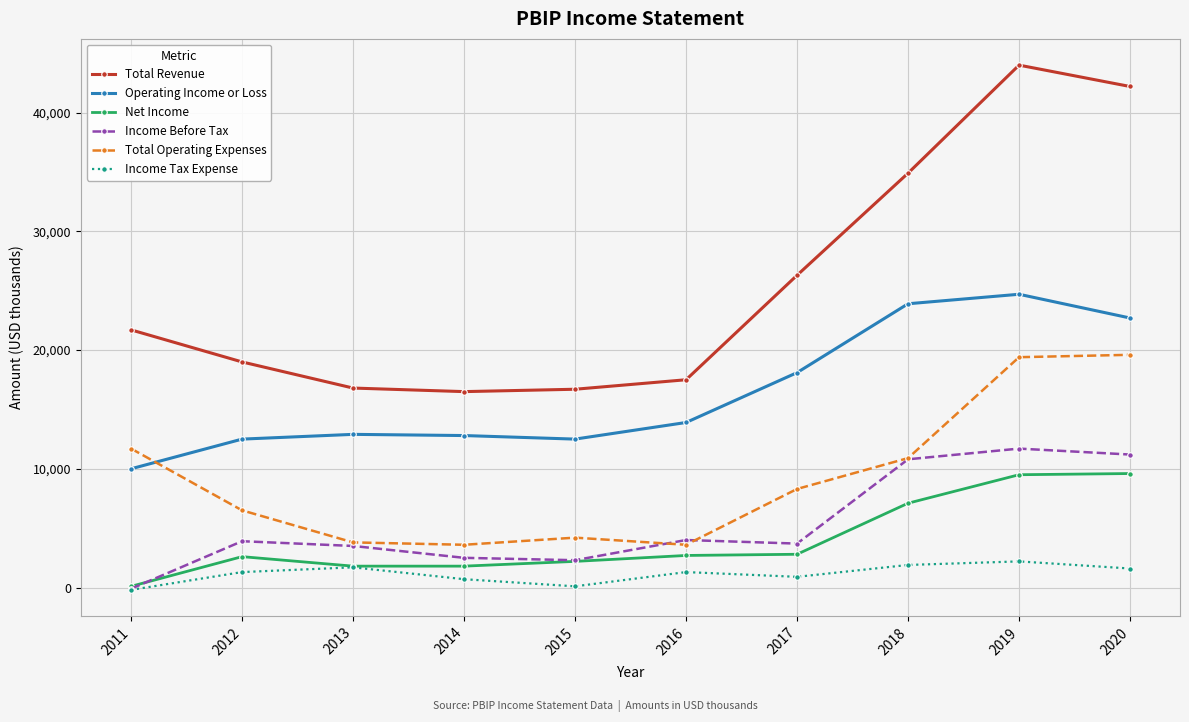

What is the value of the Income Before Tax point at the 3rd from the left?

3500